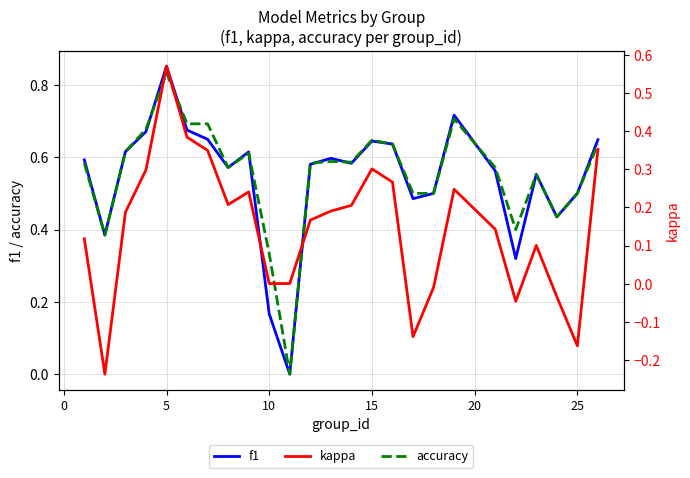

Is it true that accuracy equals 0.5 at 25?

True